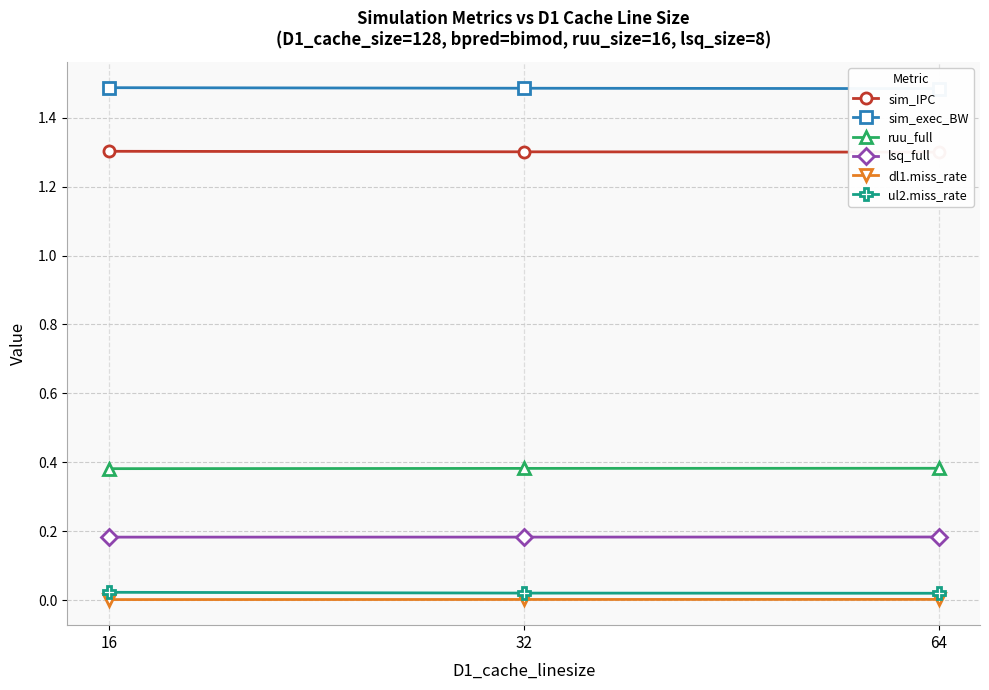

Is it true that sim_IPC equals 2.2 at 32?

False